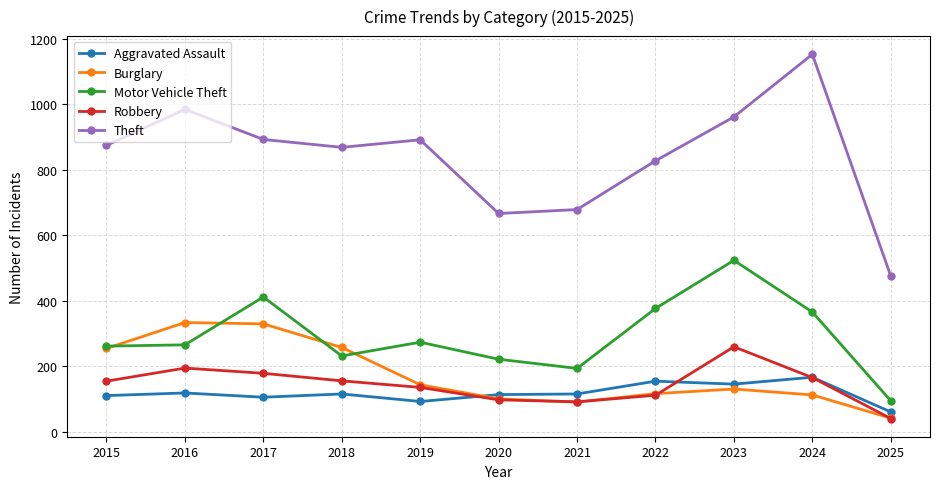

The Theft series shows 520 at 2019. True or false?

False